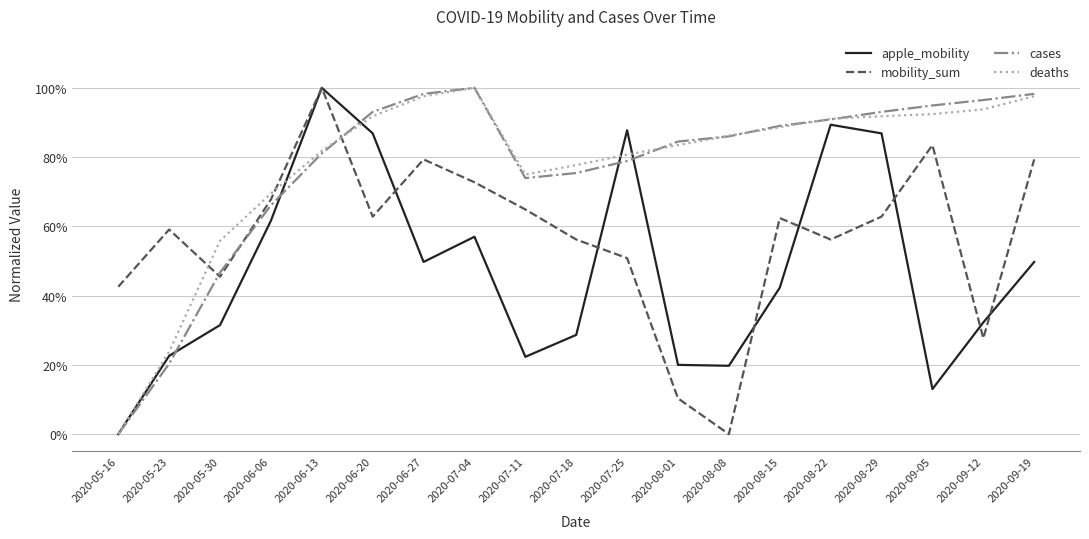

Reading left to right, transcribe all the data shown in this chart.

apple_mobility: 2020-05-16=0.0	2020-05-23=0.2	2020-05-30=0.3	2020-06-06=0.6	2020-06-13=1.0	2020-06-20=0.9	2020-06-27=0.5	2020-07-04=0.6	2020-07-11=0.2	2020-07-18=0.3	2020-07-25=0.9	2020-08-01=0.2	2020-08-08=0.2	2020-08-15=0.4	2020-08-22=0.9	2020-08-29=0.9	2020-09-05=0.1	2020-09-12=0.3	2020-09-19=0.5
mobility_sum: 2020-05-16=0.4	2020-05-23=0.6	2020-05-30=0.5	2020-06-06=0.7	2020-06-13=1.0	2020-06-20=0.6	2020-06-27=0.8	2020-07-04=0.7	2020-07-11=0.6	2020-07-18=0.6	2020-07-25=0.5	2020-08-01=0.1	2020-08-08=0.0	2020-08-15=0.6	2020-08-22=0.6	2020-08-29=0.6	2020-09-05=0.8	2020-09-12=0.3	2020-09-19=0.8
cases: 2020-05-16=0.0	2020-05-23=0.2	2020-05-30=0.5	2020-06-06=0.7	2020-06-13=0.8	2020-06-20=0.9	2020-06-27=1.0	2020-07-04=1.0	2020-07-11=0.7	2020-07-18=0.8	2020-07-25=0.8	2020-08-01=0.8	2020-08-08=0.9	2020-08-15=0.9	2020-08-22=0.9	2020-08-29=0.9	2020-09-05=0.9	2020-09-12=1.0	2020-09-19=1.0
deaths: 2020-05-16=0.0	2020-05-23=0.2	2020-05-30=0.6	2020-06-06=0.7	2020-06-13=0.8	2020-06-20=0.9	2020-06-27=1.0	2020-07-04=1.0	2020-07-11=0.7	2020-07-18=0.8	2020-07-25=0.8	2020-08-01=0.8	2020-08-08=0.9	2020-08-15=0.9	2020-08-22=0.9	2020-08-29=0.9	2020-09-05=0.9	2020-09-12=0.9	2020-09-19=1.0